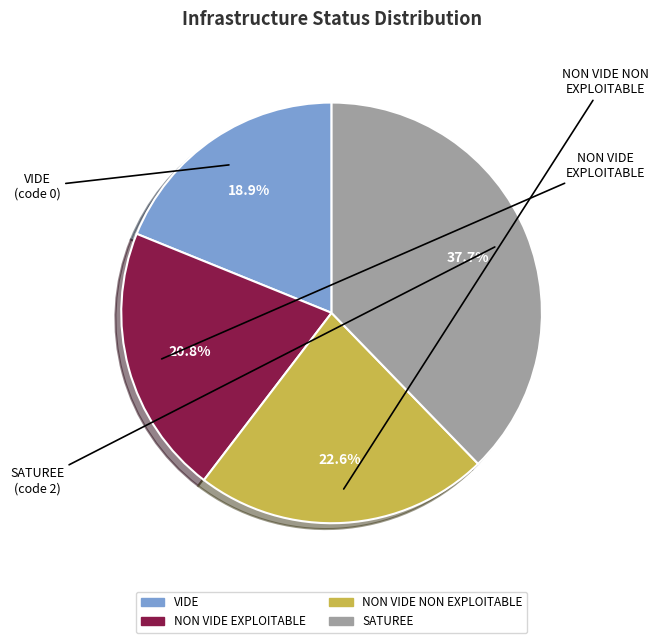

Does NON VIDE NON EXPLOITABLE represent more than half of the total?

No